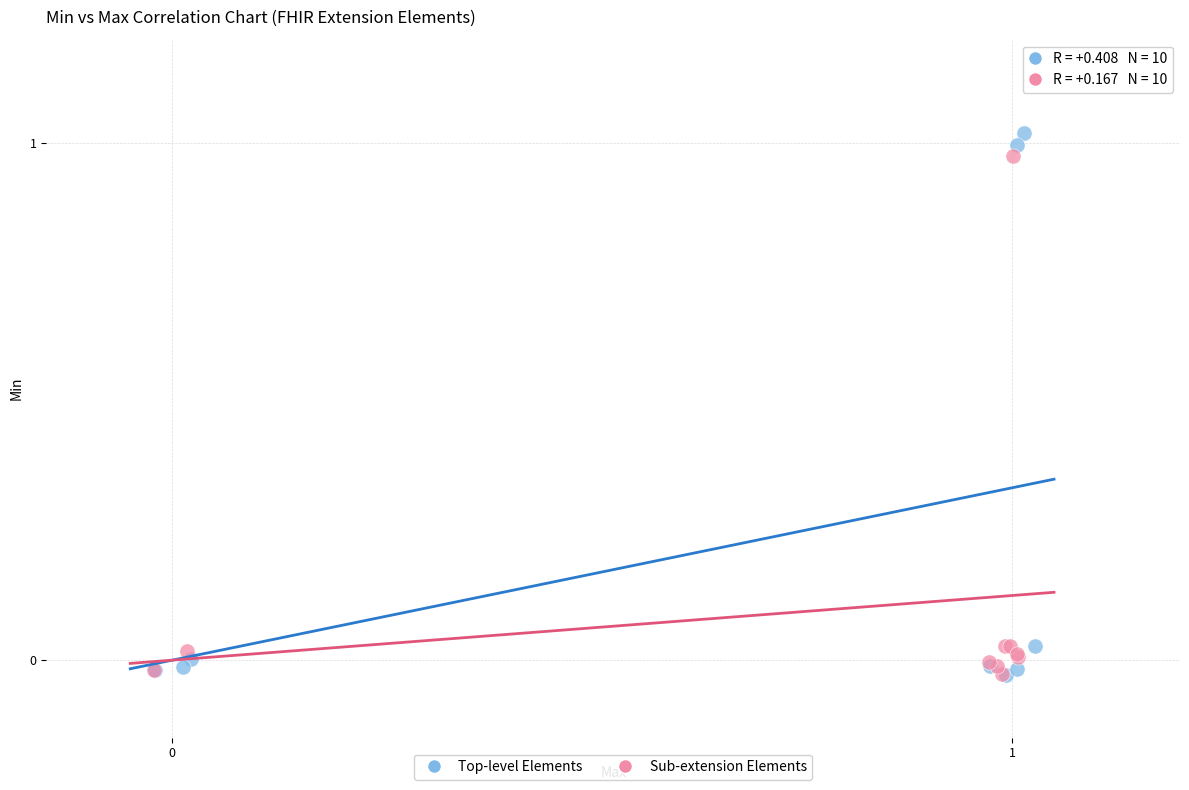

What are all the series names shown in the legend?

Top-level Elements, Sub-extension Elements